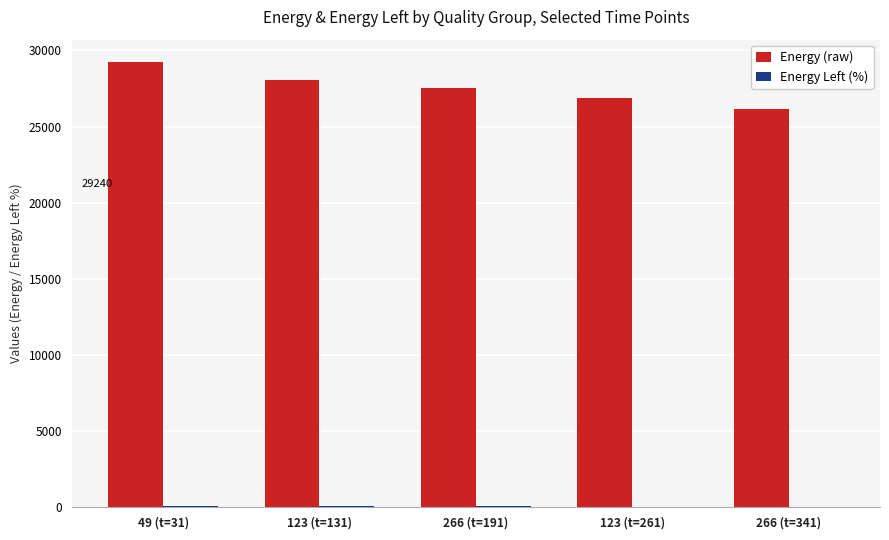

Between 49 (t=31) and 123 (t=261), which series saw the biggest shift?

Energy (raw)